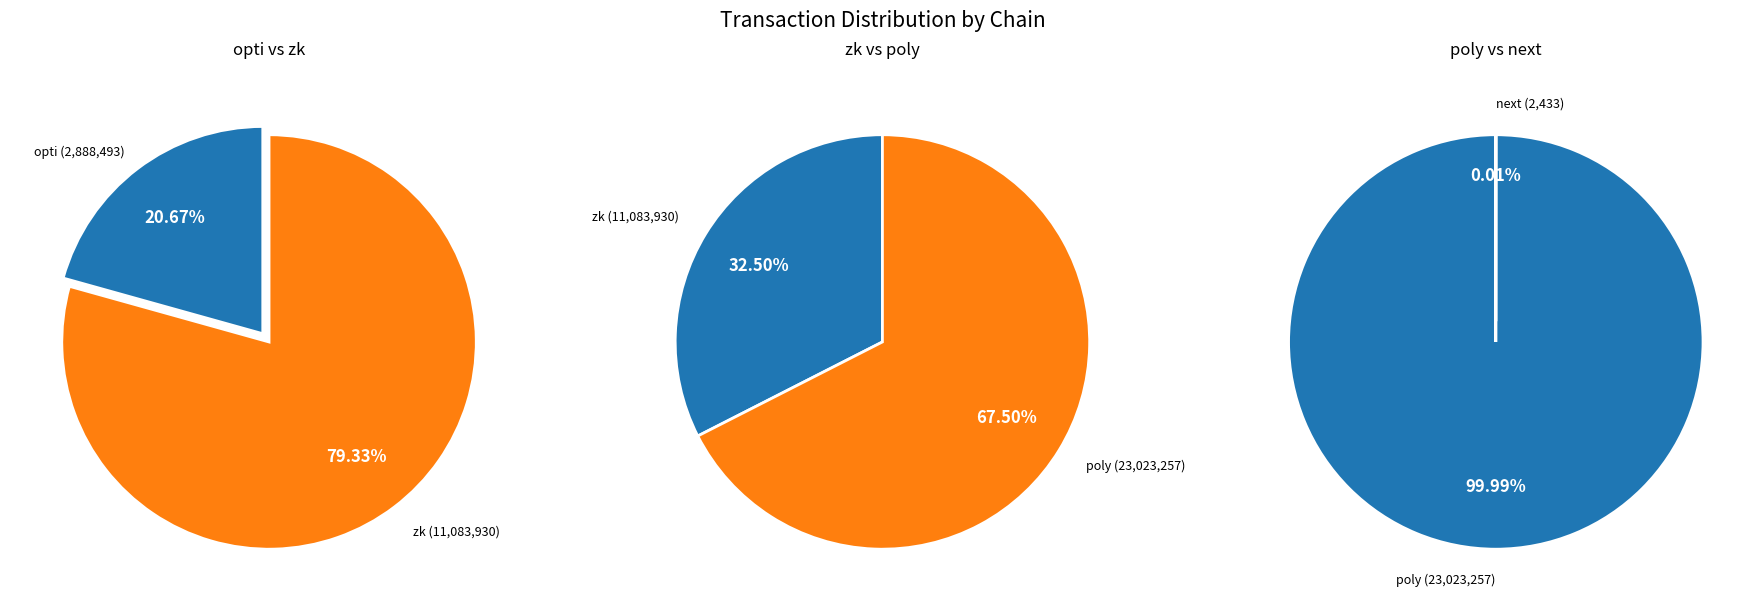

Rank the series by their maximum value, from highest to lowest.

poly, zk, opti, next